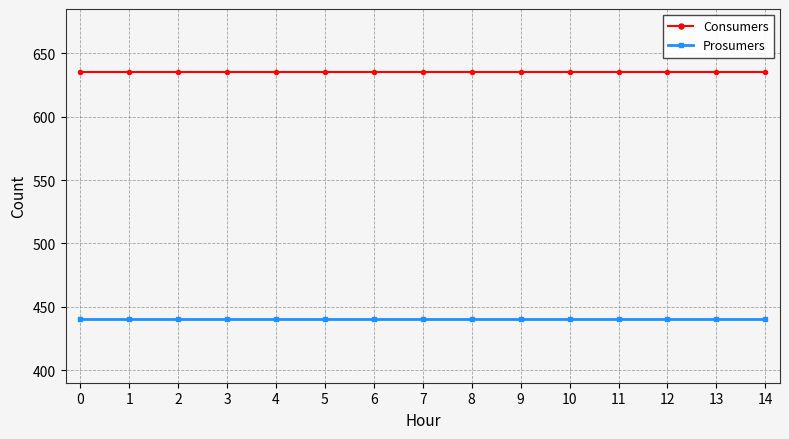

The Prosumers series shows 440 at 3. True or false?

True